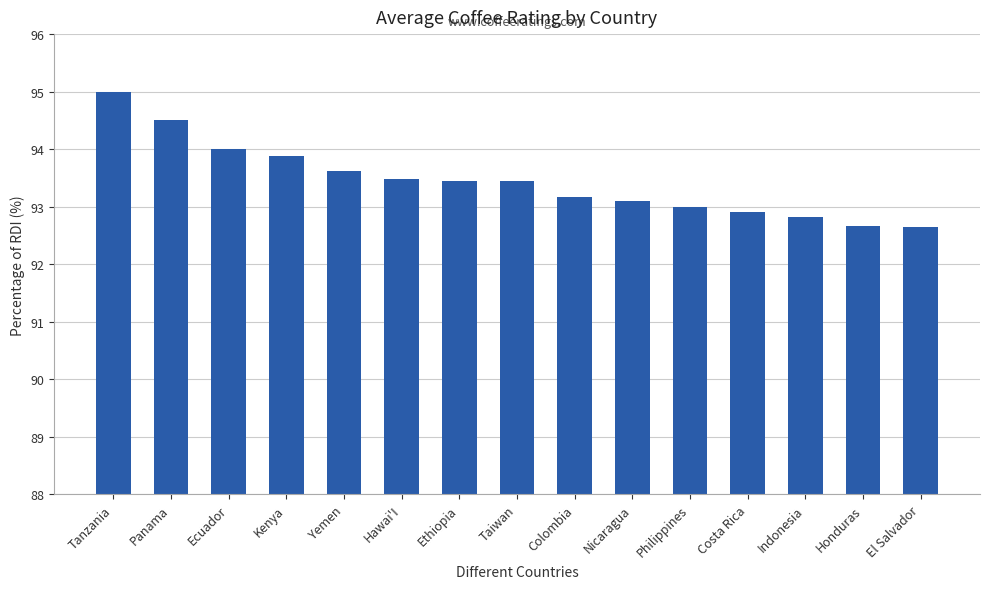

What is the greatest value displayed?

95.0